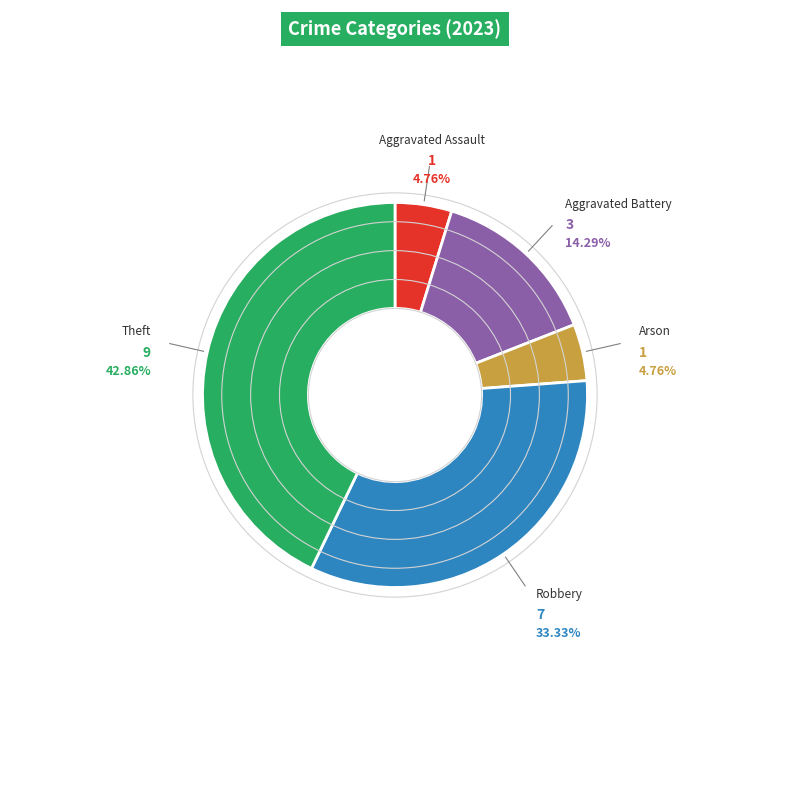

Is there a majority slice in this chart?

No